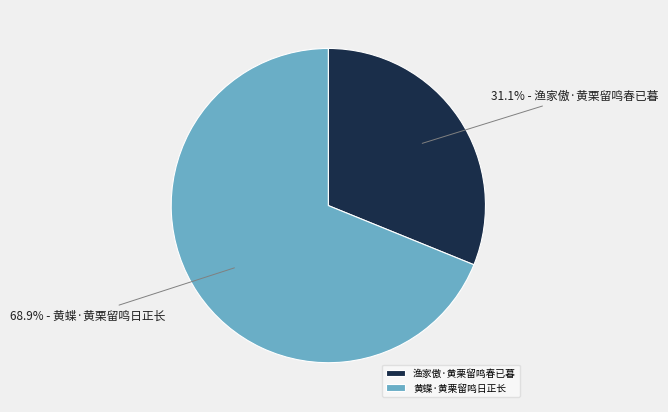

How many slices are in this pie chart?

2